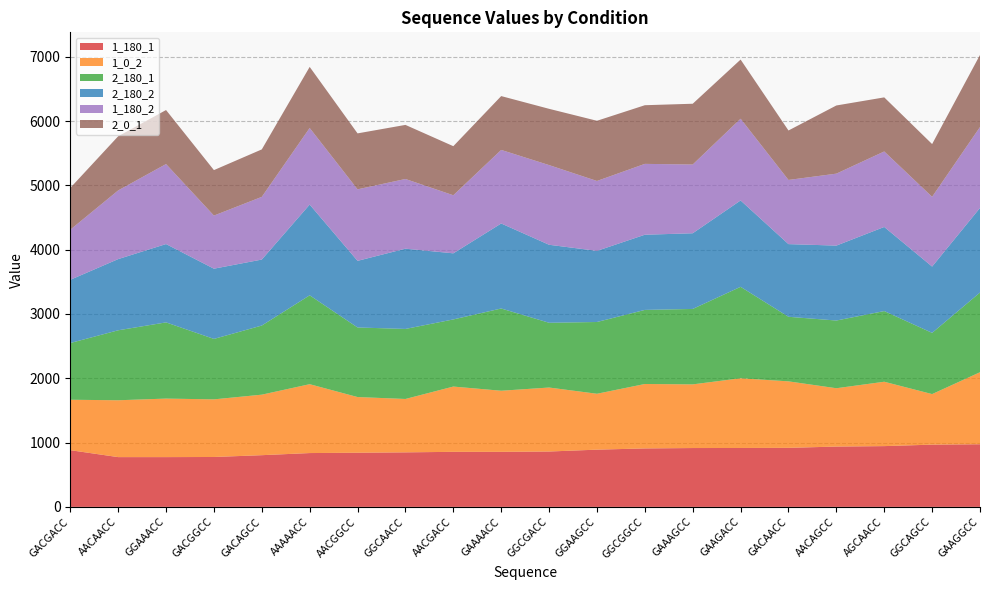

Reading left to right, what are all the values shown in this chart?

1_180_1: GACGACC=882	AACAACC=774	GGAAACC=774	GACGGCC=776	GACAGCC=804	AAAAACC=837	AACGGCC=842	GGCAACC=848	AACGACC=856	GAAAACC=856	GGCGACC=861	GGAAGCC=890	GGCGGCC=909	GAAAGCC=915	GAAGACC=916	GACAACC=918	AACAGCC=938	AGCAACC=945	GGCAGCC=968	GAAGGCC=974
1_0_2: GACGACC=784	AACAACC=884	GGAAACC=910	GACGGCC=896	GACAGCC=941	AAAAACC=1071	AACGGCC=866	GGCAACC=830	AACGACC=1015	GAAAACC=950	GGCGACC=995	GGAAGCC=869	GGCGGCC=1002	GAAAGCC=990	GAAGACC=1084	GACAACC=1034	AACAGCC=907	AGCAACC=1001	GGCAGCC=786	GAAGGCC=1120
2_180_1: GACGACC=882	AACAACC=1088	GGAAACC=1185	GACGGCC=940	GACAGCC=1075	AAAAACC=1382	AACGGCC=1082	GGCAACC=1089	AACGACC=1044	GAAAACC=1279	GGCGACC=1007	GGAAGCC=1116	GGCGGCC=1152	GAAAGCC=1173	GAAGACC=1422	GACAACC=1004	AACAGCC=1053	AGCAACC=1099	GGCAGCC=952	GAAGGCC=1239
2_180_2: GACGACC=983	AACAACC=1107	GGAAACC=1218	GACGGCC=1092	GACAGCC=1026	AAAAACC=1411	AACGGCC=1036	GGCAACC=1248	AACGACC=1028	GAAAACC=1322	GGCGACC=1213	GGAAGCC=1106	GGCGGCC=1169	GAAAGCC=1177	GAAGACC=1343	GACAACC=1130	AACAGCC=1165	AGCAACC=1308	GGCAGCC=1031	GAAGGCC=1316
1_180_2: GACGACC=779	AACAACC=1068	GGAAACC=1244	GACGGCC=826	GACAGCC=975	AAAAACC=1191	AACGGCC=1112	GGCAACC=1084	AACGACC=903	GAAAACC=1144	GGCGACC=1239	GGAAGCC=1087	GGCGGCC=1102	GAAAGCC=1069	GAAGACC=1271	GACAACC=998	AACAGCC=1119	AGCAACC=1174	GGCAGCC=1085	GAAGGCC=1258
2_0_1: GACGACC=650	AACAACC=842	GGAAACC=840	GACGGCC=707	GACAGCC=738	AAAAACC=950	AACGGCC=870	GGCAACC=841	AACGACC=763	GAAAACC=837	GGCGACC=875	GGAAGCC=936	GGCGGCC=912	GAAAGCC=945	GAAGACC=920	GACAACC=769	AACAGCC=1060	AGCAACC=841	GGCAGCC=820	GAAGGCC=1121